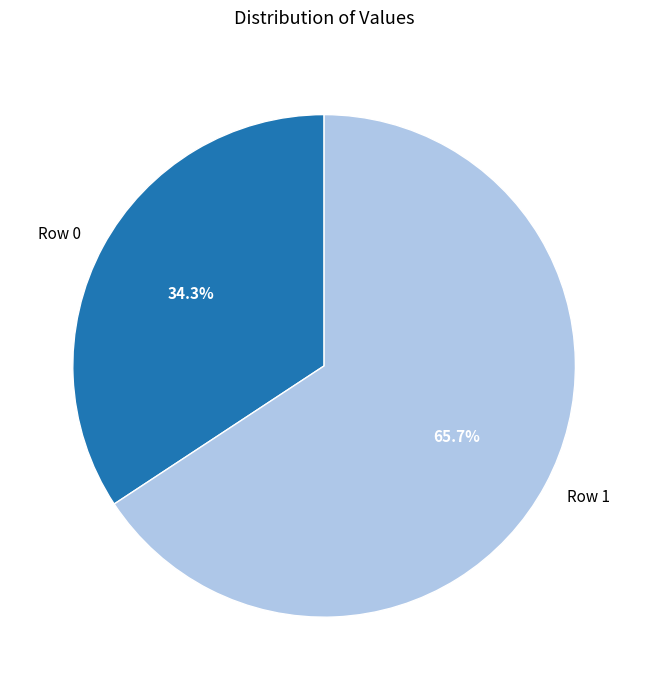

To the nearest percent, what portion does Row 0 represent?

34%